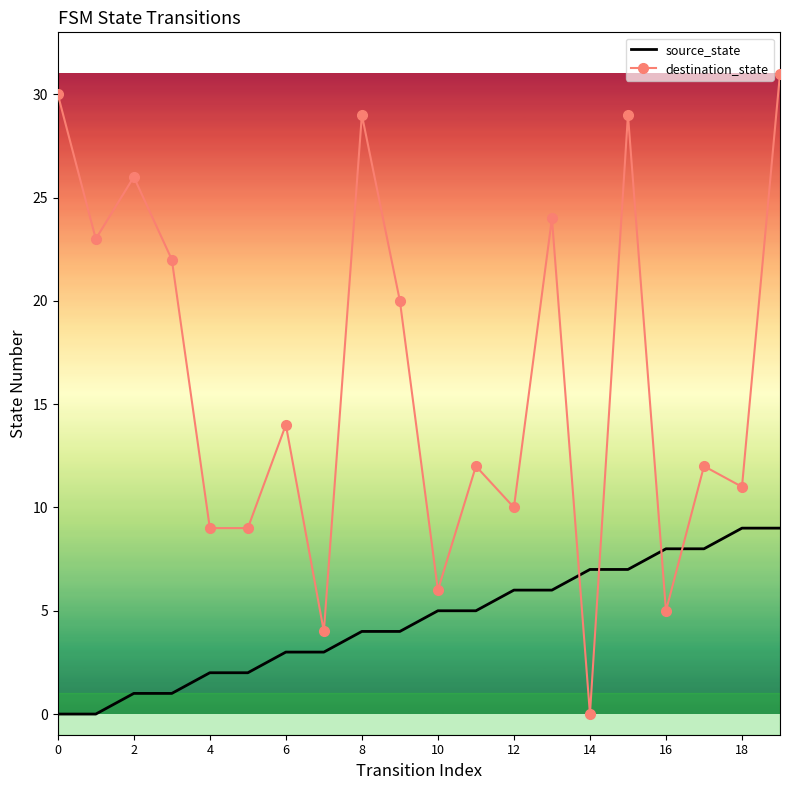

Which series ends up on top after the final intersection of source_state and destination_state?

destination_state